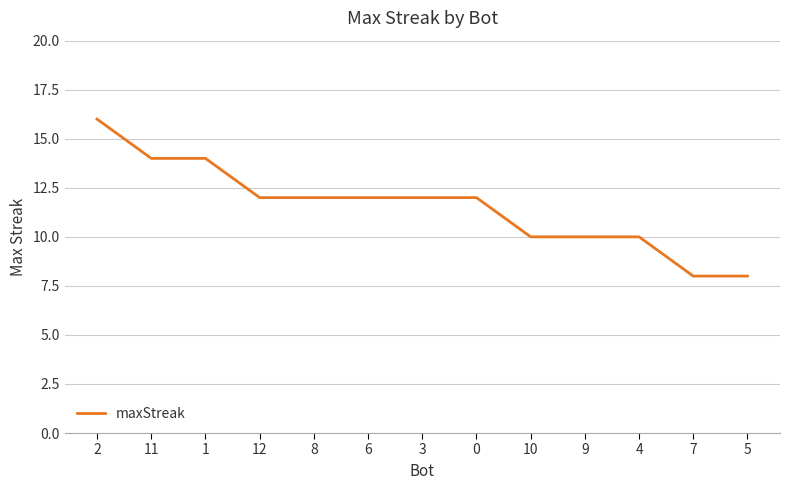

What position from the left is 3?

7